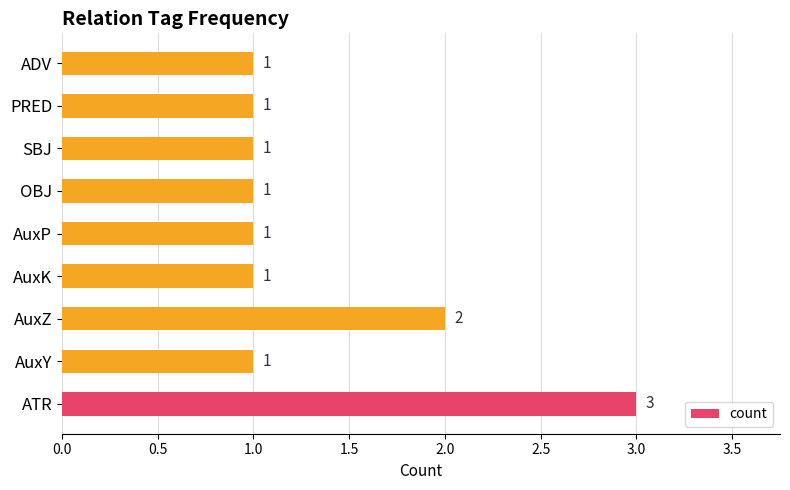

True or false: the data shows 1 at PRED.

True